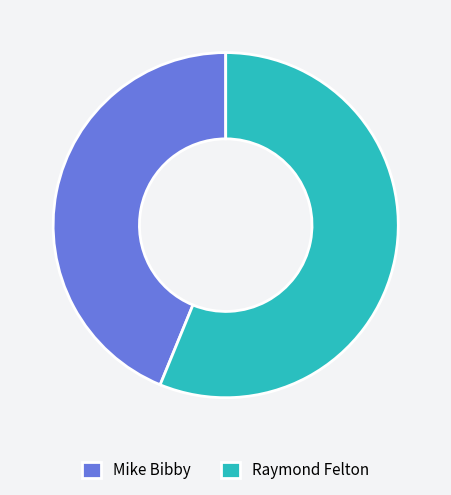

Is the sum of Raymond Felton and Mike Bibby greater than half?

Yes